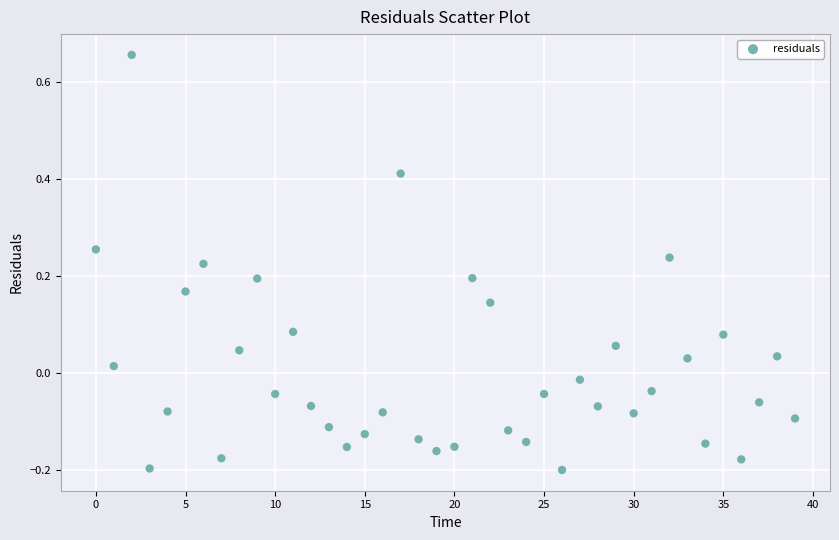

What is the range of Y values (max minus min)?

0.9